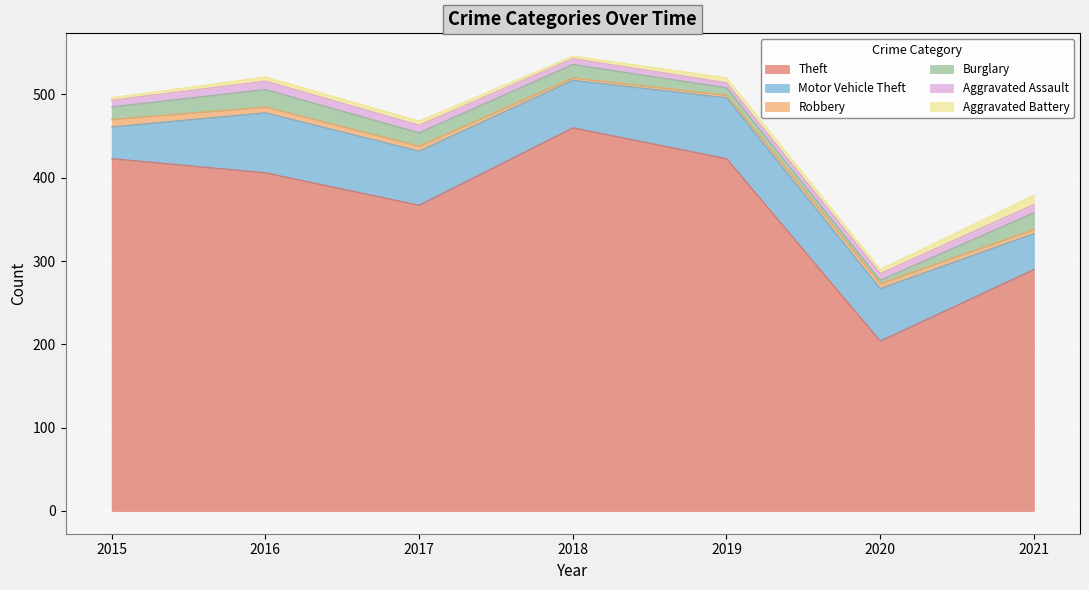

What is the value of the Aggravated Assault point at the 5th from the left?

6